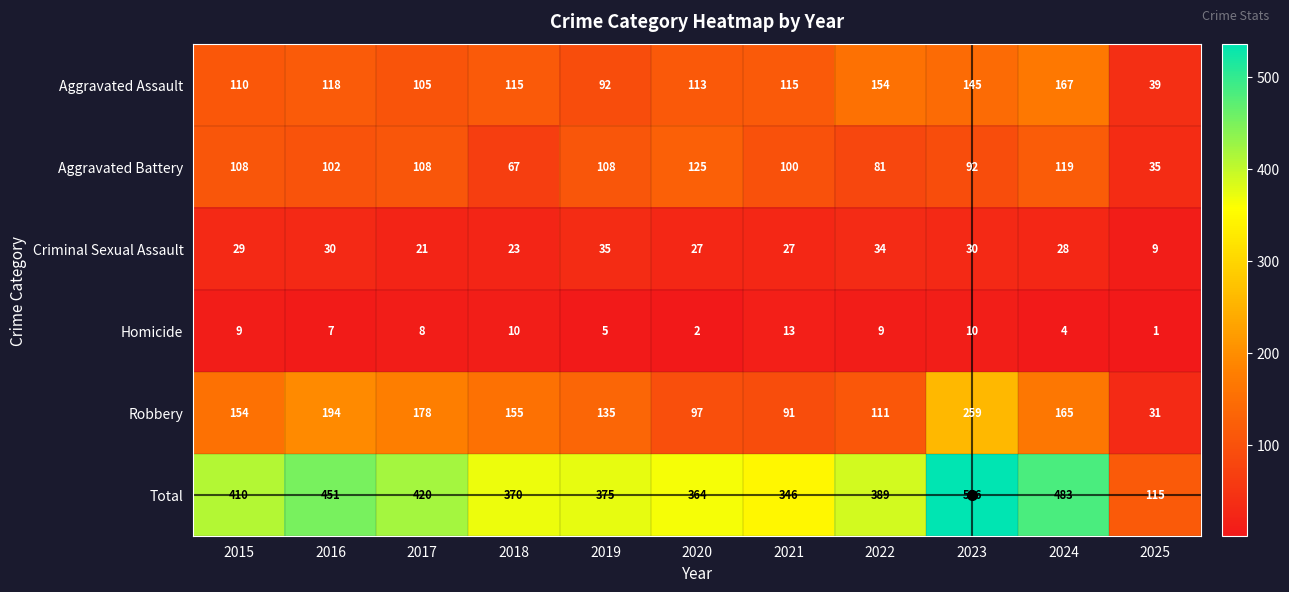

What is the total value across all series at 2023?

1072